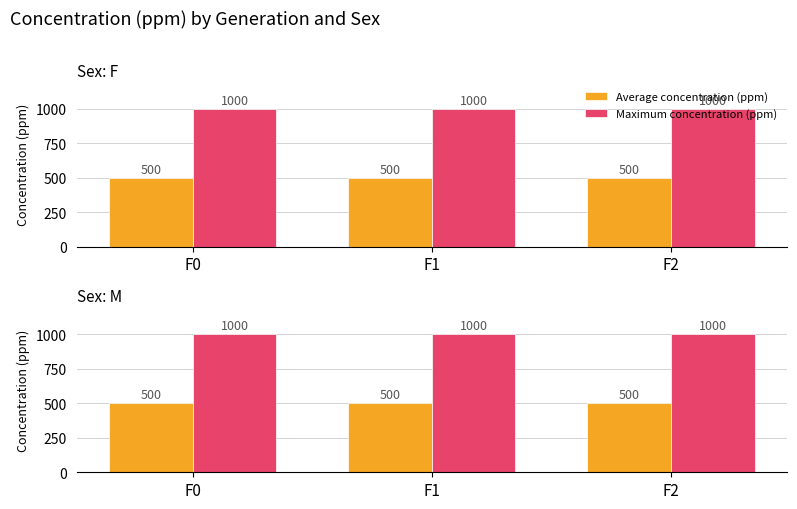

At how many categories does at least one series exceed 717?

3